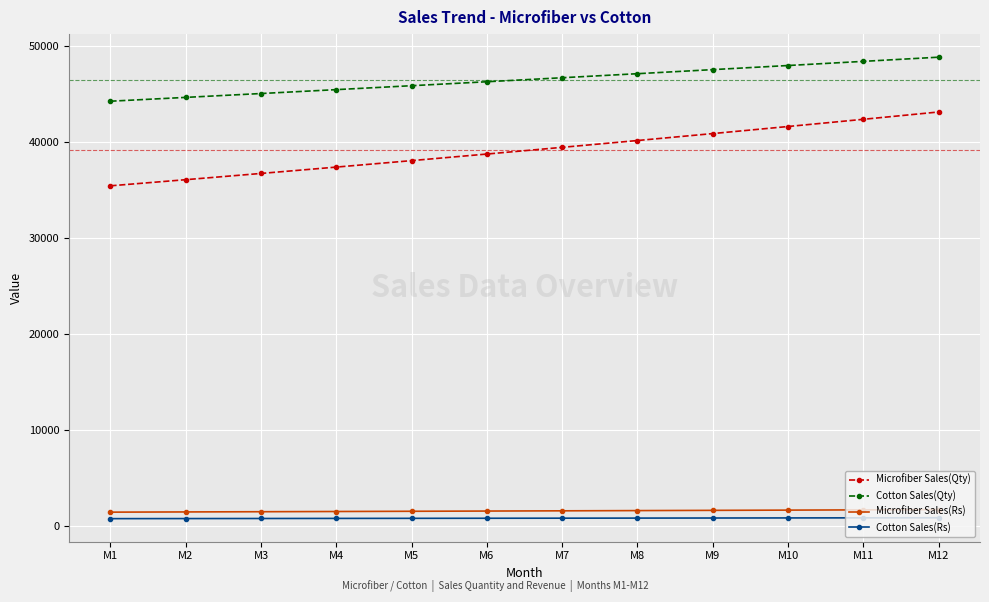

Which series changed the most between M2 and M11?

Microfiber Sales(Qty)